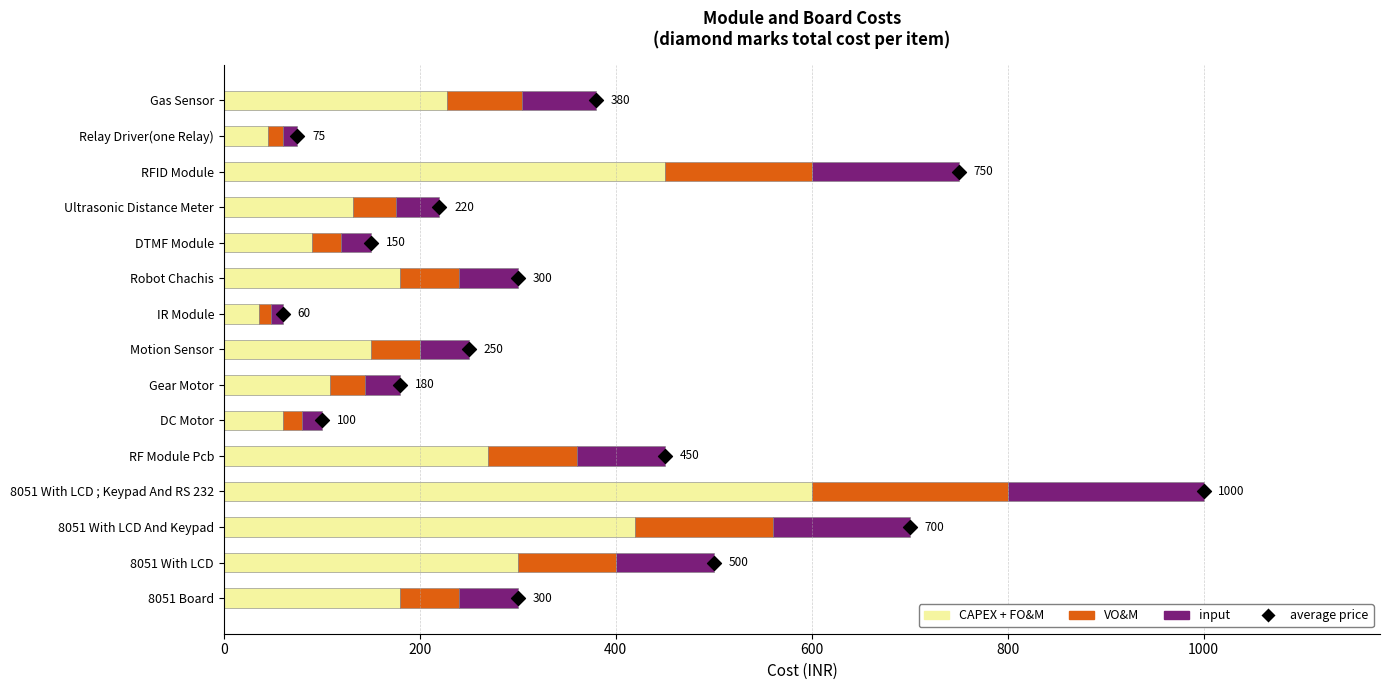

What are all the series names shown in the legend?

CAPEX + FO&M, VO&M, input, average price